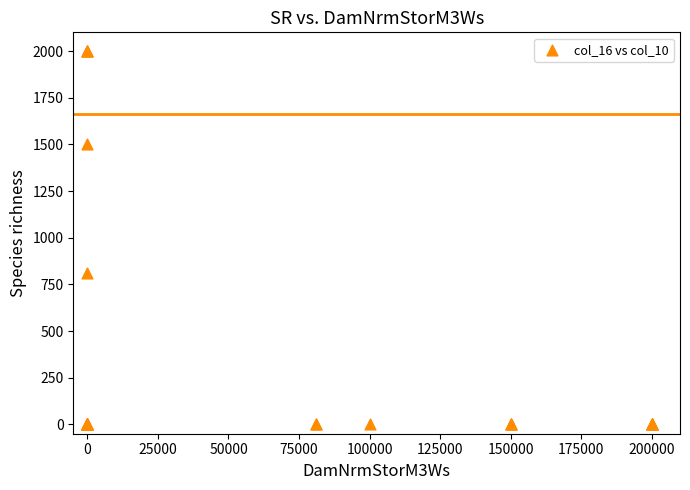

What Y value in the scatter plot is closest to 1000?

811.3